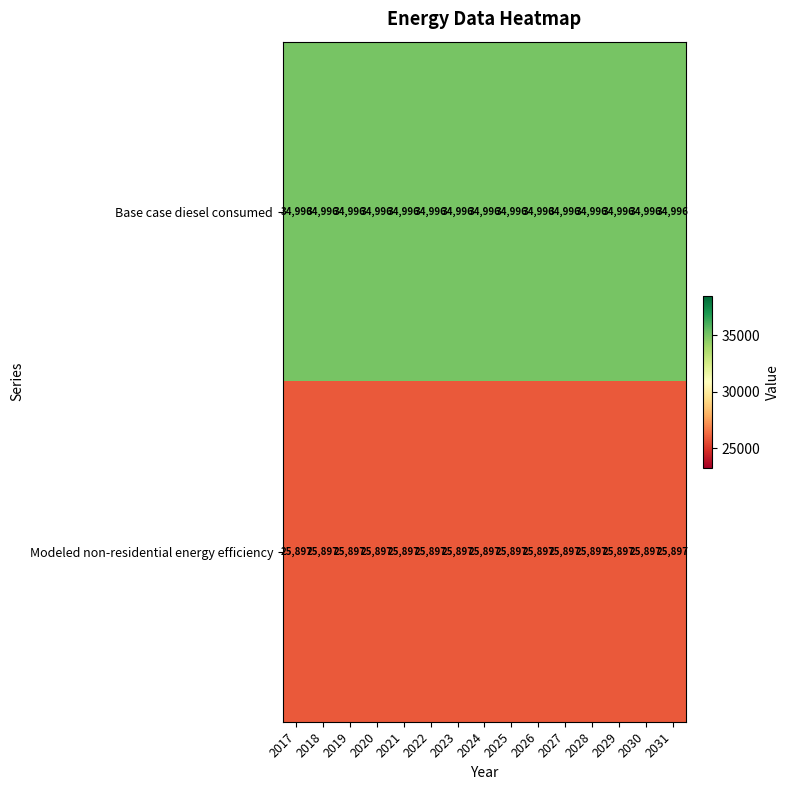

What is the highest value of the Modeled non-residential energy efficiency series?

25897